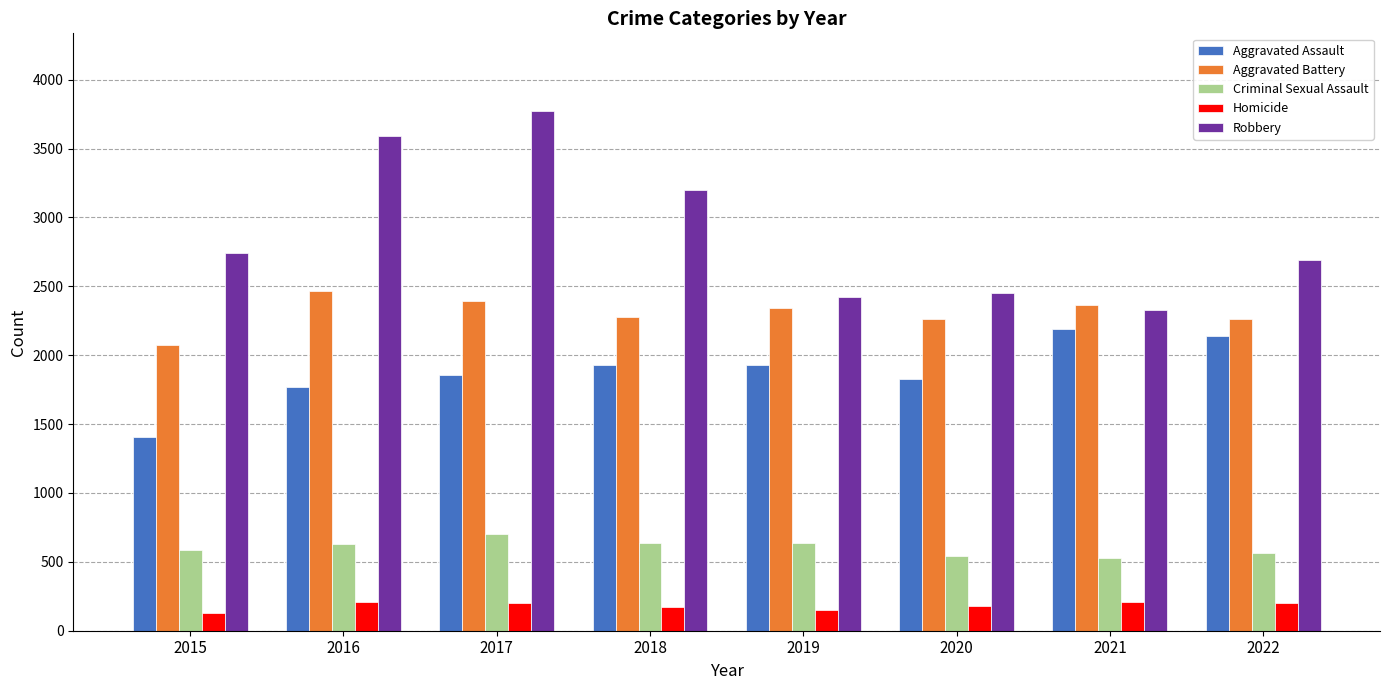

What is the value of the Homicide bar at the 6th from the left?

182